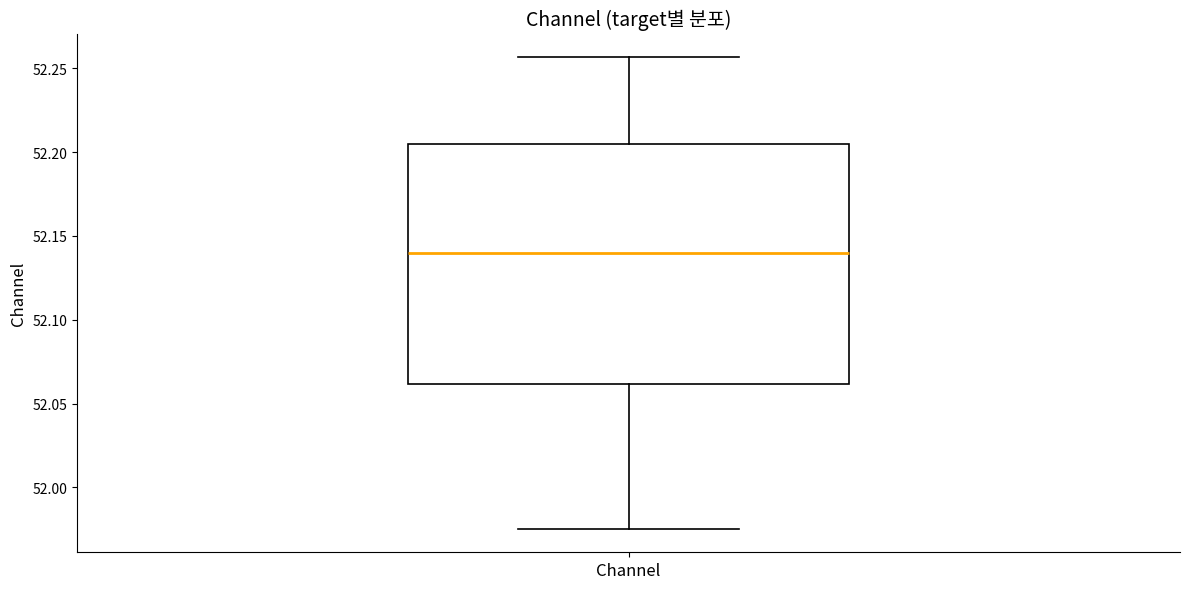

Read this box plot against the y-axis: the position of the median line, the range covered by the box, and the ends of both whiskers. The values are not printed on the chart, so give them approximately, as read against the axis.

median 52.140, box 52.060 to 52.205, whiskers 51.975 to 52.255